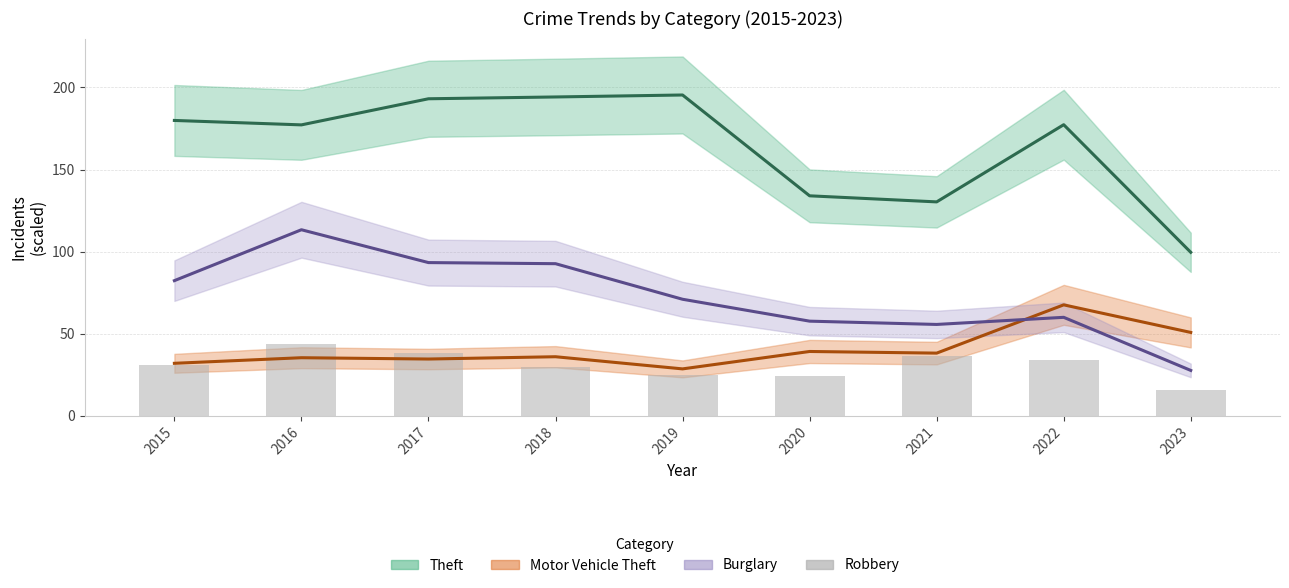

Reading left to right, transcribe all the data shown in this chart.

Theft: 2015=179.9	2016=177.2	2017=193.1	2018=194.2	2019=195.4	2020=134.0	2021=130.3	2022=177.3	2023=99.6
Motor Vehicle Theft: 2015=32.0	2016=35.4	2017=34.6	2018=36.0	2019=28.6	2020=39.2	2021=38.2	2022=67.6	2023=50.8
Burglary: 2015=82.3	2016=113.3	2017=93.3	2018=92.7	2019=71.0	2020=57.7	2021=55.7	2022=60.0	2023=27.7
Robbery: 2015=31.0	2016=43.6	2017=38.2	2018=30.0	2019=24.8	2020=24.2	2021=36.4	2022=33.8	2023=15.8